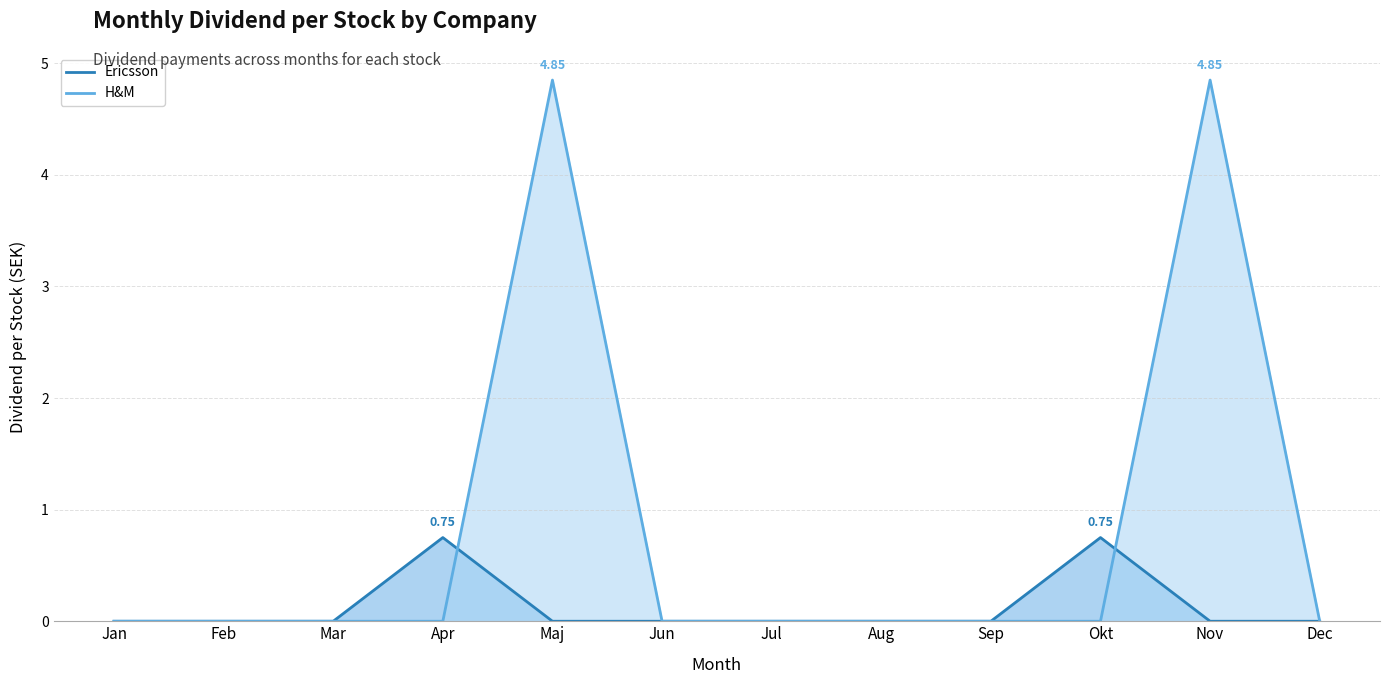

Which series has the largest range (max minus min)?

H&M line